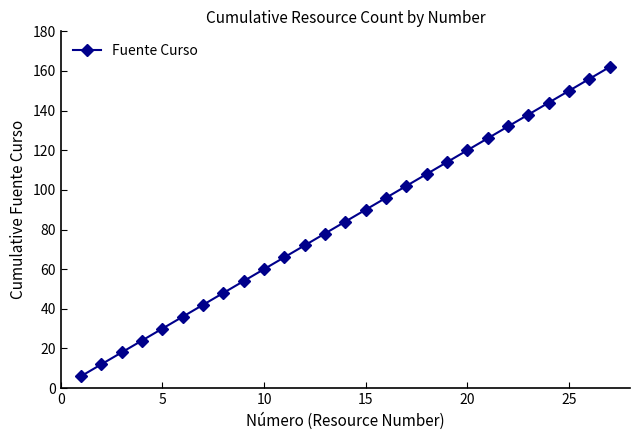

What is the difference between the second highest and second lowest values?

144